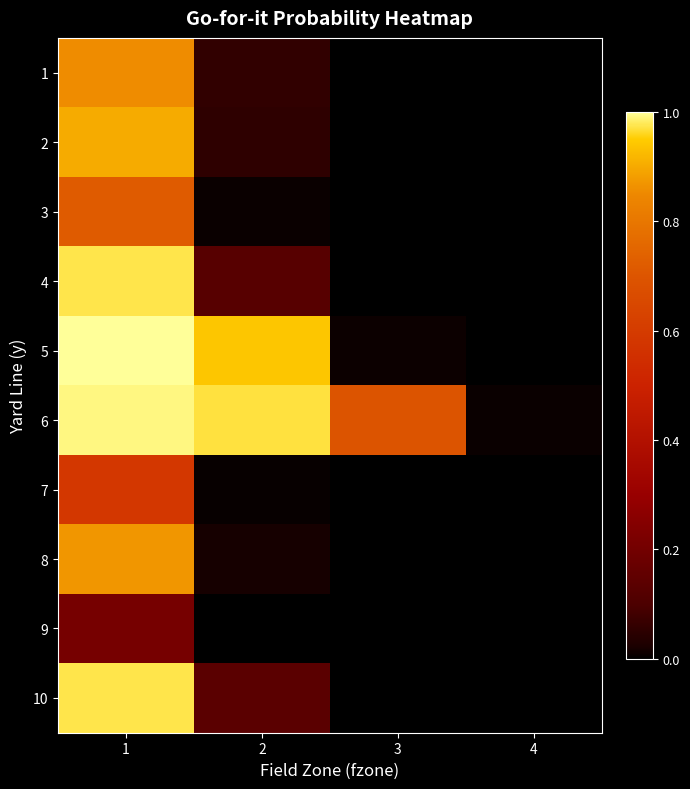

Rank the series by their maximum value, from highest to lowest.

5, 6, 4, 10, 2, 8, 1, 3, 7, 9